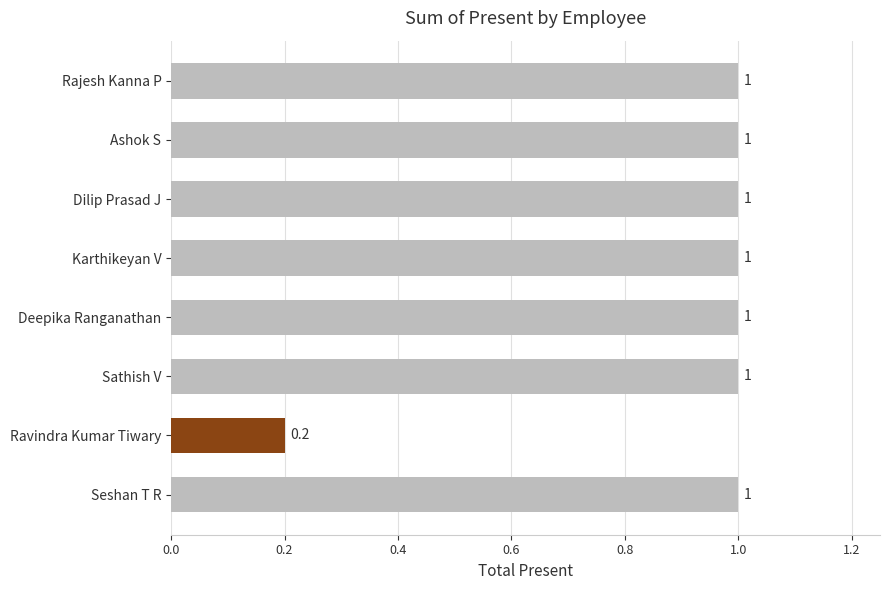

The value at Dilip Prasad J is 1.0. True or false?

True